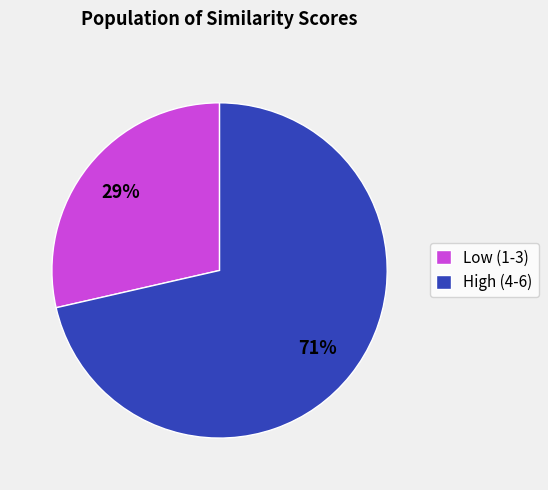

To the nearest percent, what percentage of the pie is Low (1-3)?

29%